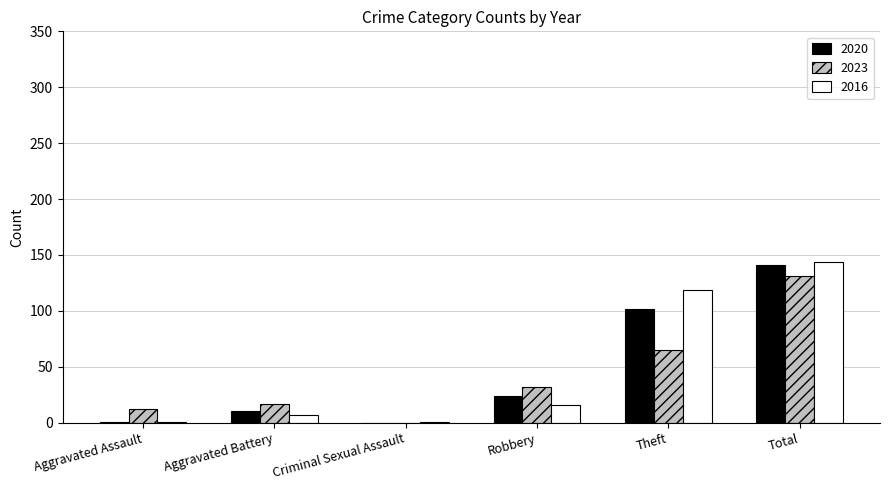

What are all the series names shown in the legend?

2020, 2023, 2016